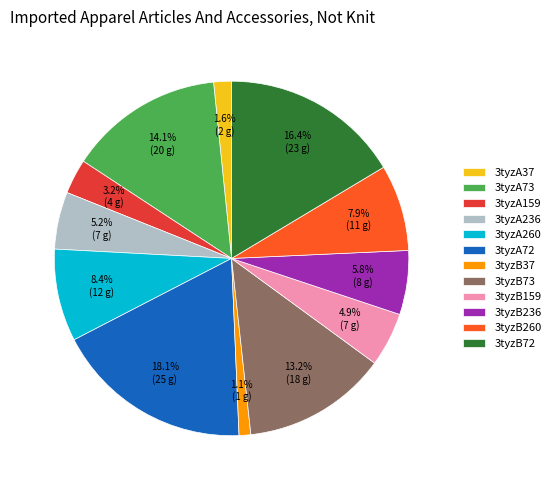

Do 3tyzA159 and 3tyzB73 together represent more than half of the pie?

No